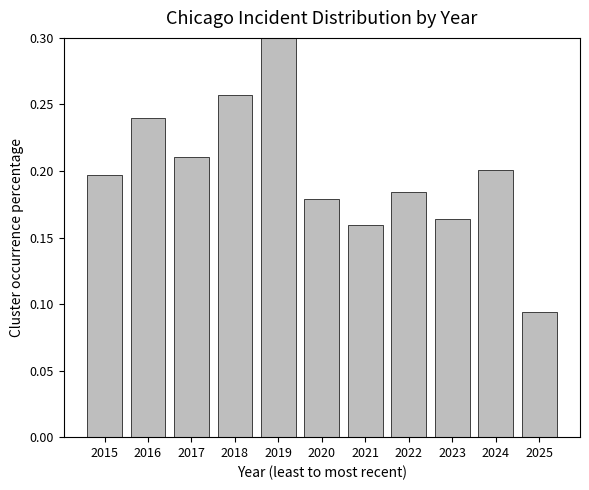

How many bars are there in total?

11